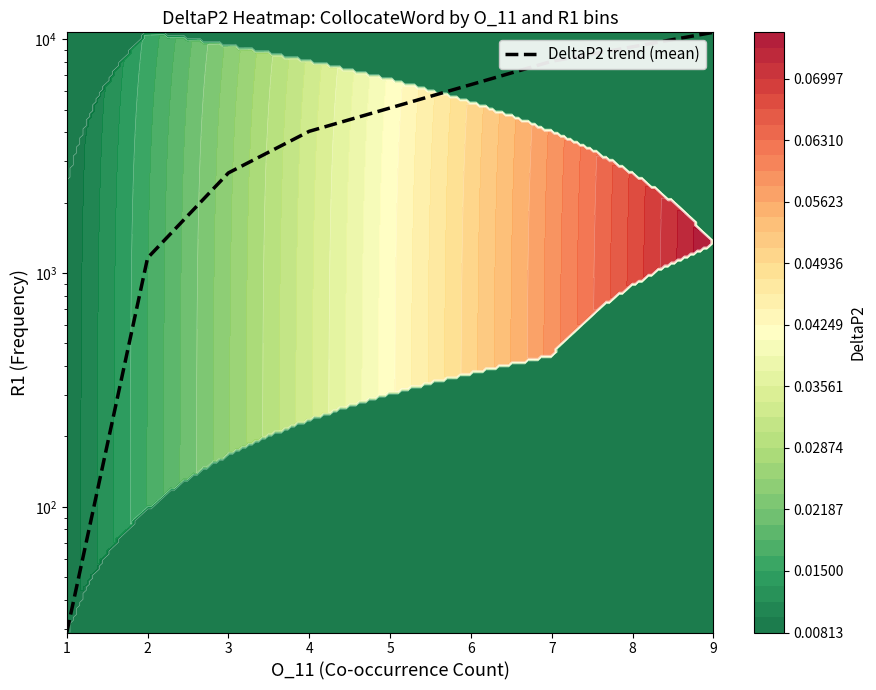

Between 3 and 2, which is larger?

3